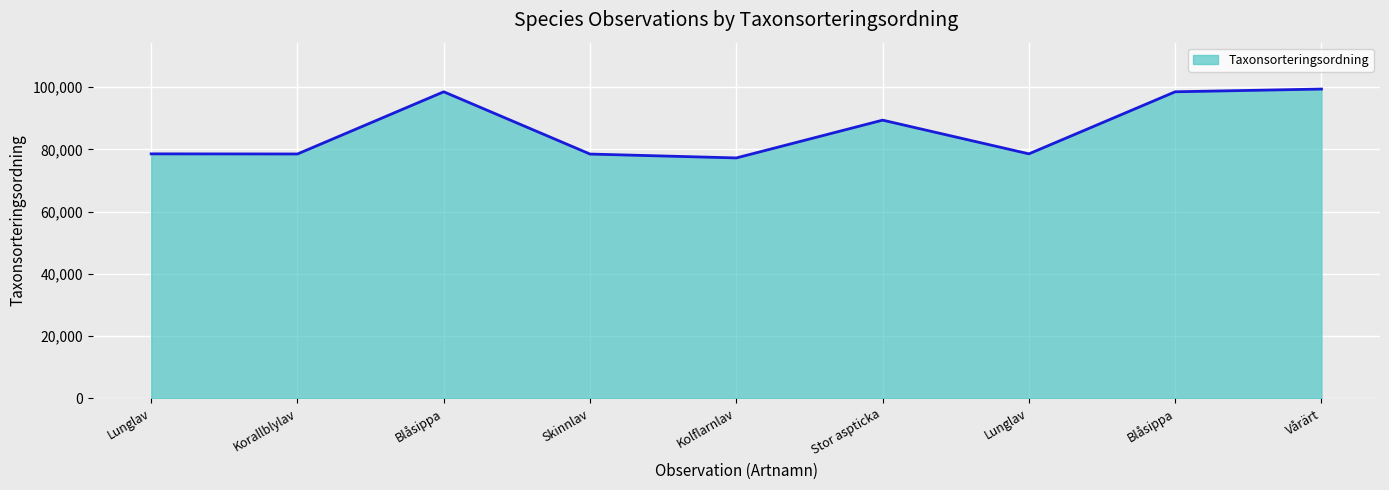

Where is the data nearest to the value 88328?

Stor aspticka